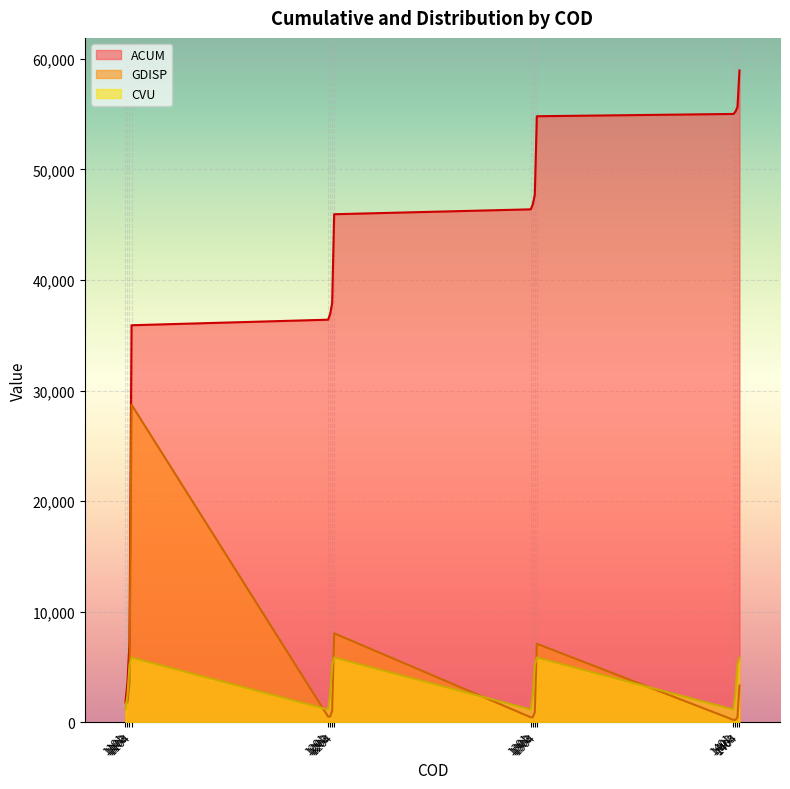

How many data points in CVU are above 5152?

8